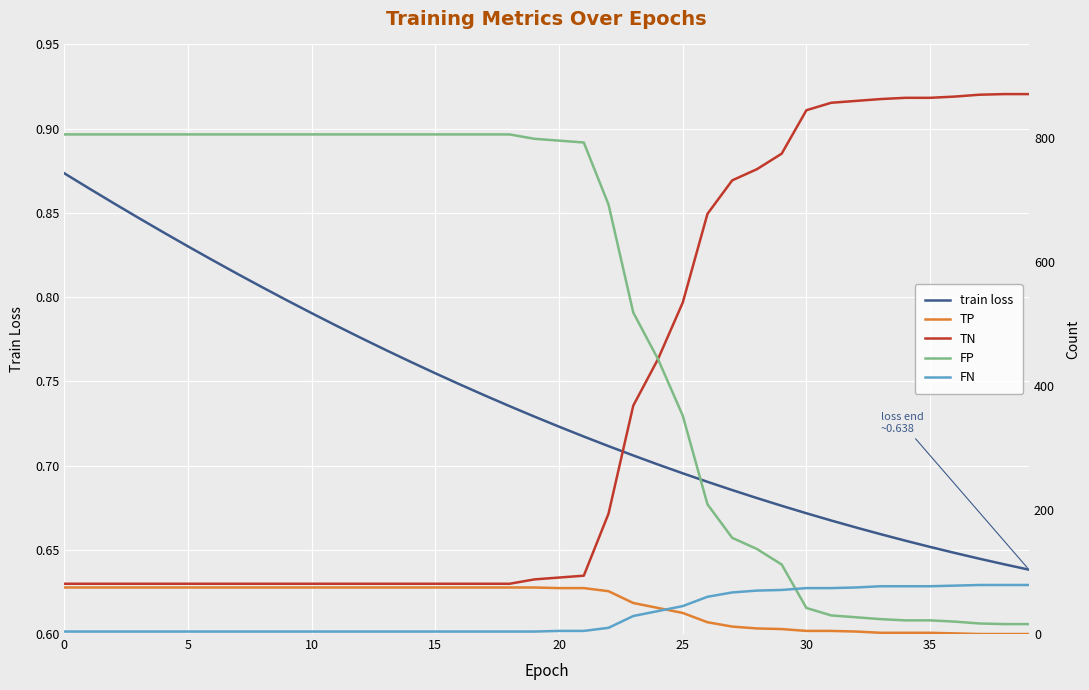

Which category has the highest value across all series?

38